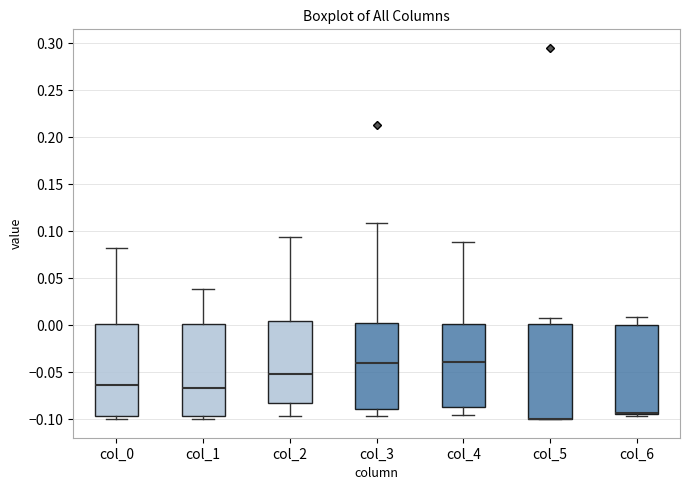

Where is the lower edge of the box for col_6 on the y-axis? The values are not printed on the chart, so give them approximately, as read against the axis.

-0.095